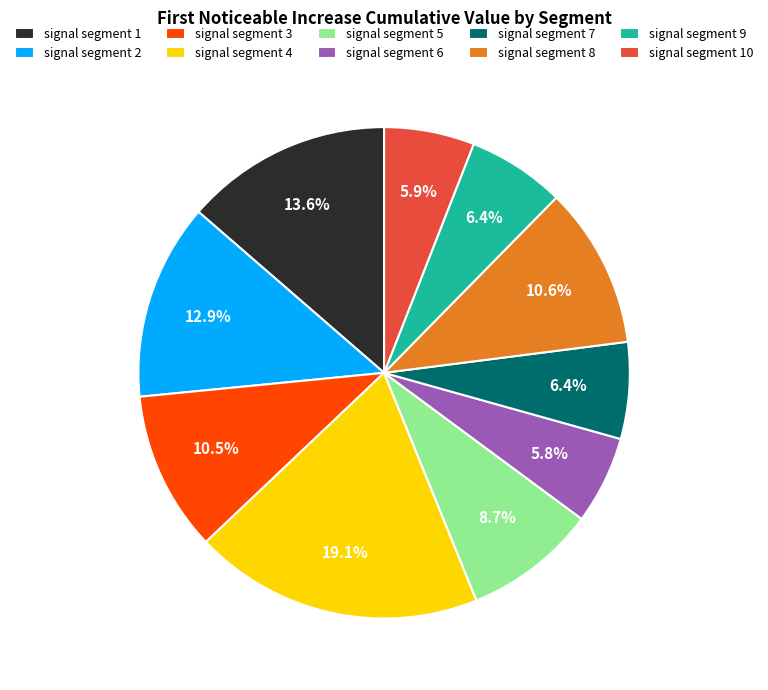

What percentage is the signal segment 8 slice, to the nearest percent?

11%